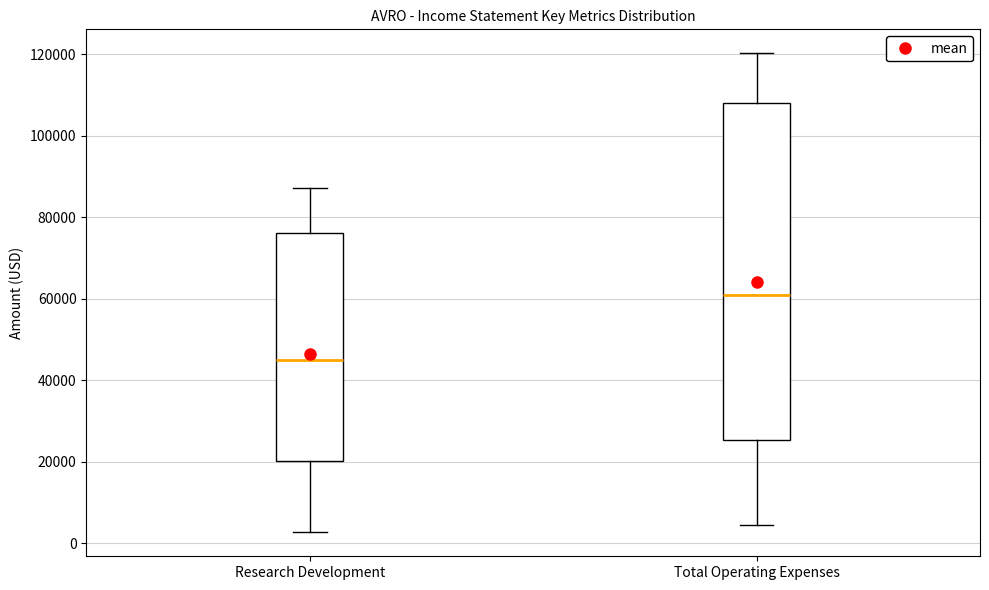

Where does the median line of the box for Research Development sit on the y-axis? The values are not printed on the chart, so give them approximately, as read against the axis.

46000